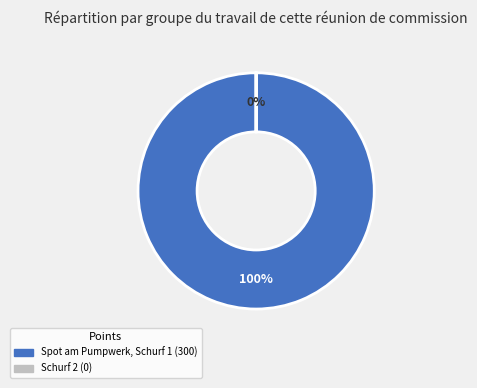

To the nearest percent, what is the difference between the Spot am Pumpwerk, Schurf 1 and Schurf 2 slice percentages?

100%